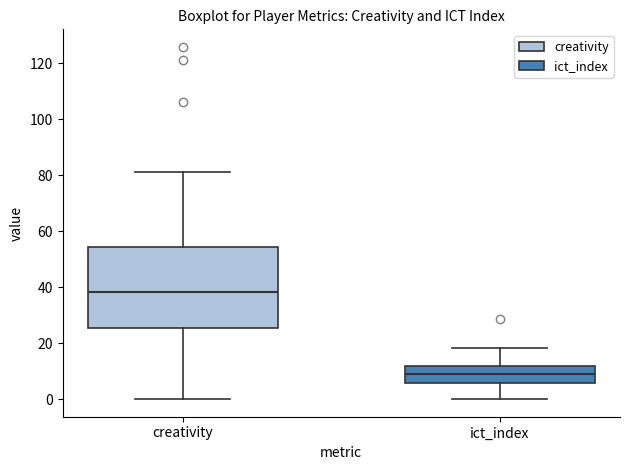

Reading left to right, read every box against the y-axis: the position of its median line, the range the box covers, and the ends of its whiskers. The values are not printed on the chart, so give them approximately, as read against the axis.

creativity: median 38, box 26 to 54, whiskers 0 to 82
ict_index: median 8, box 6 to 12, whiskers 0 to 18